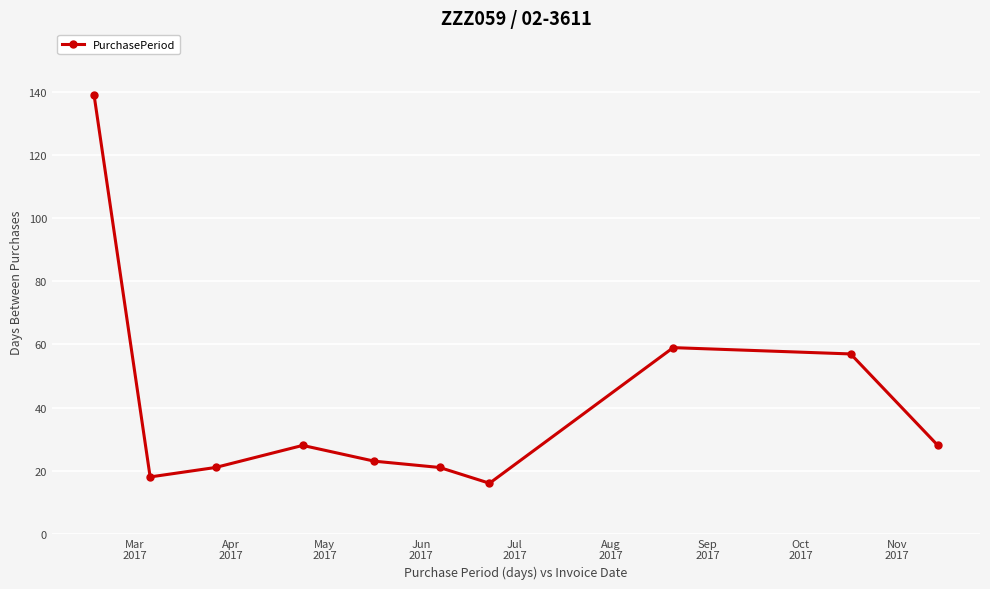

What is the average value?

41